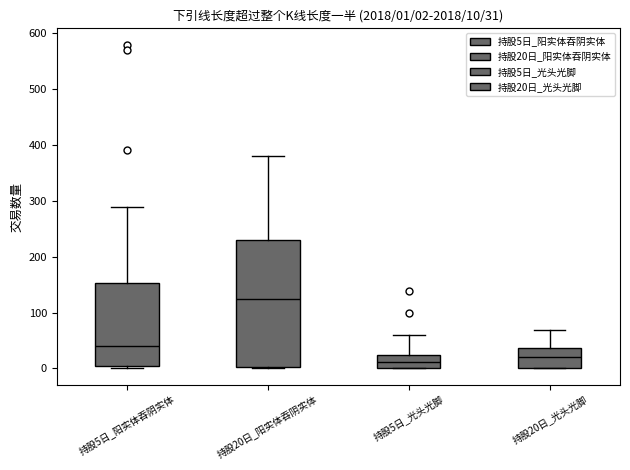

Which box is the tallest, from its lower edge to its upper edge?

持股20日_阳实体吞阴实体